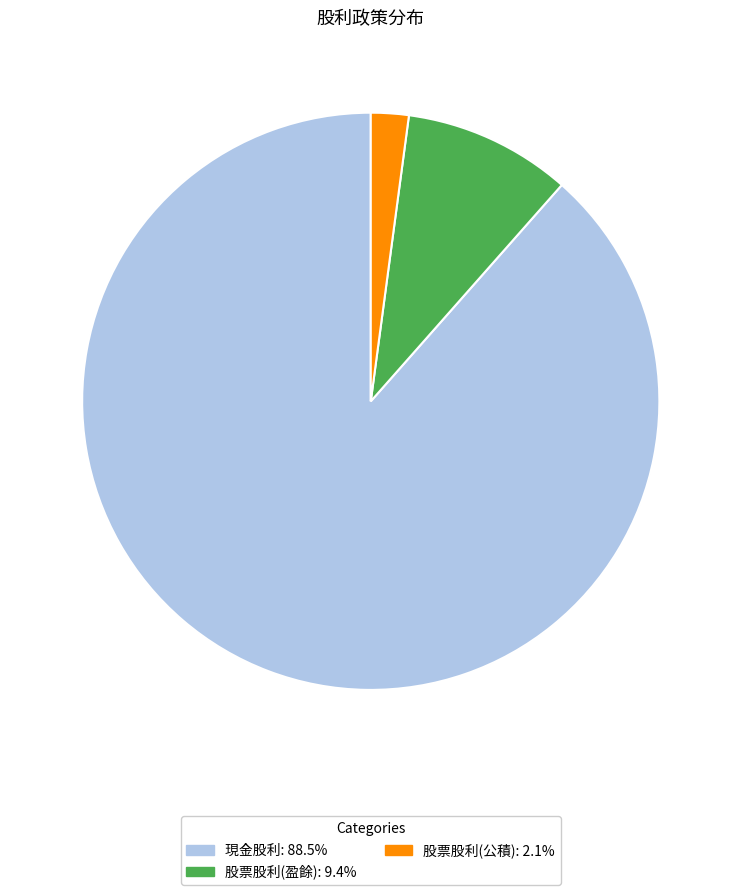

Combined, do 股票股利(公積) and 現金股利 account for over 50%?

Yes